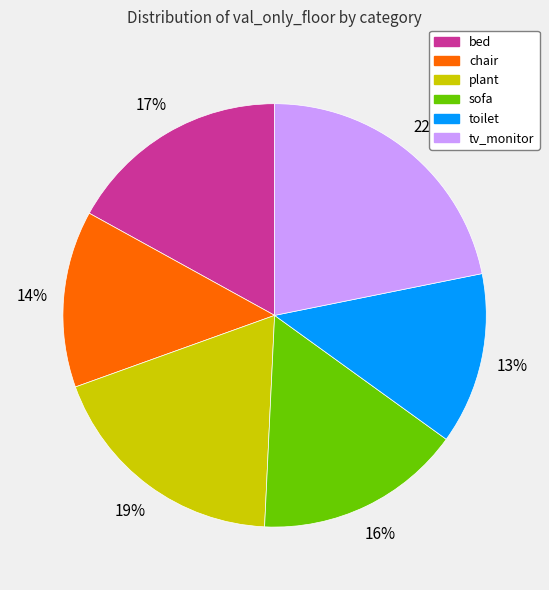

Is there a majority slice in this chart?

No